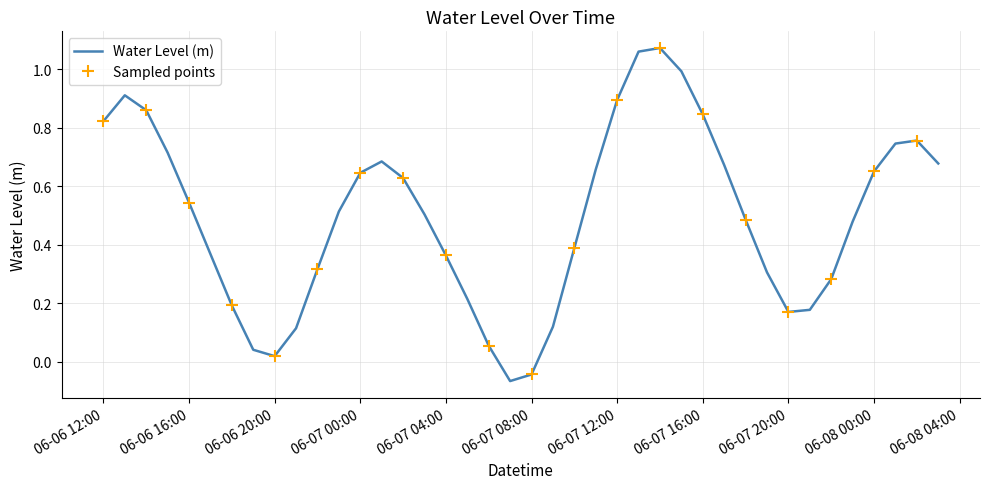

How many lines are shown in the chart?

1